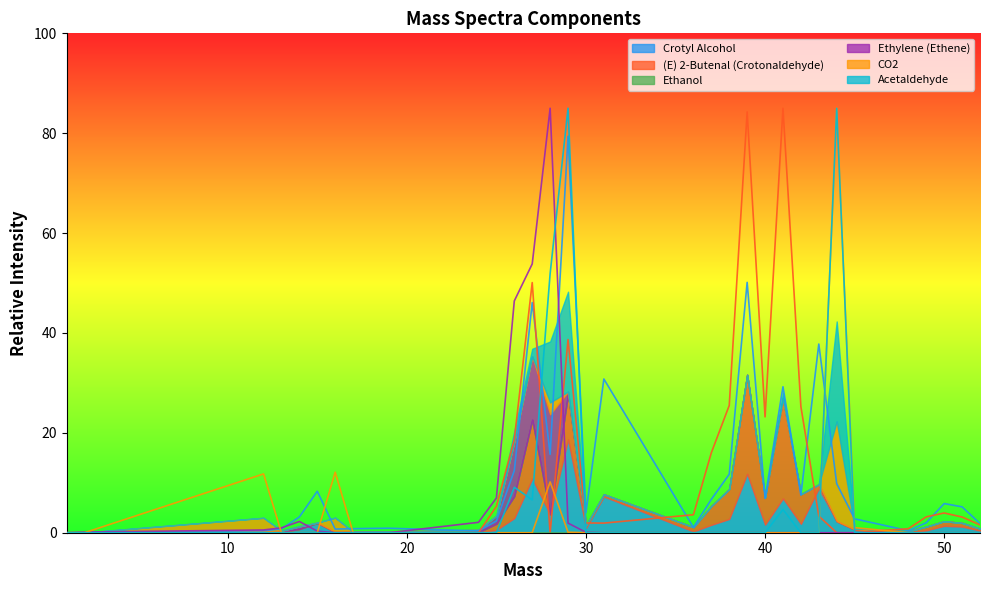

Which category has the highest value across all series?

41.0